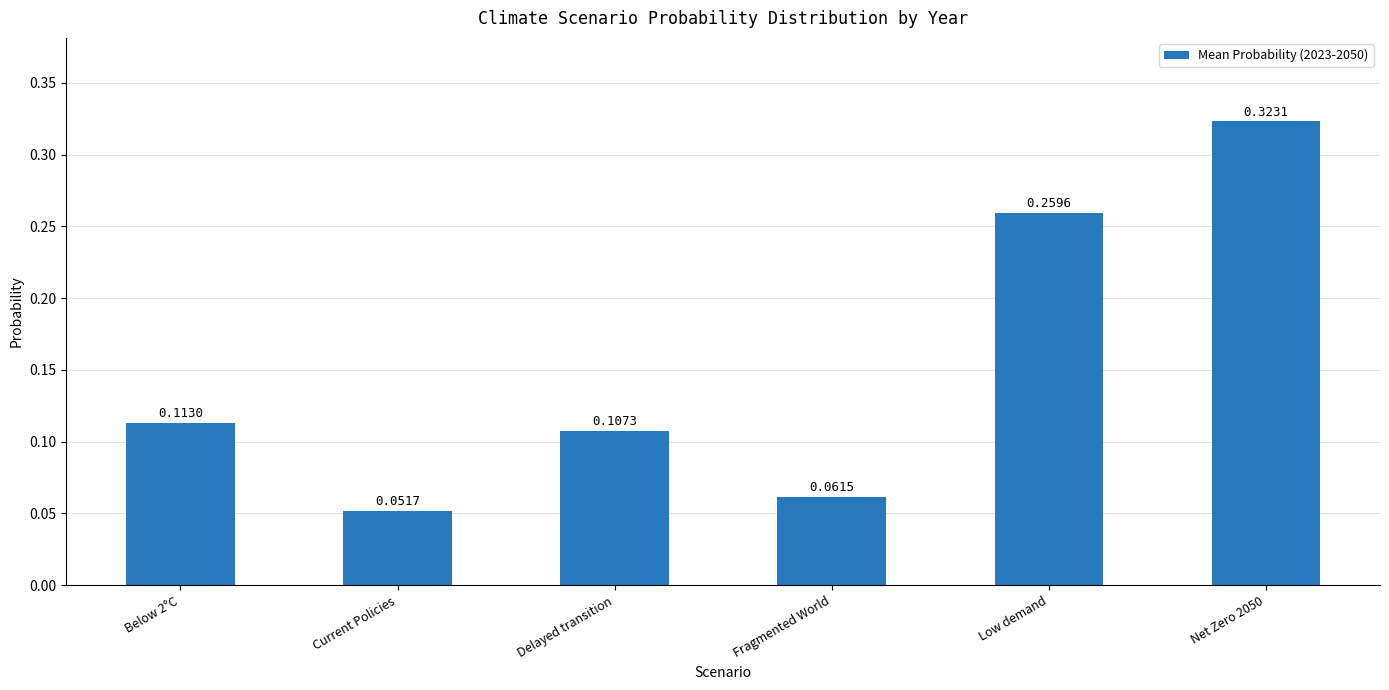

What is the label of the 5th bar from the right?

Current Policies